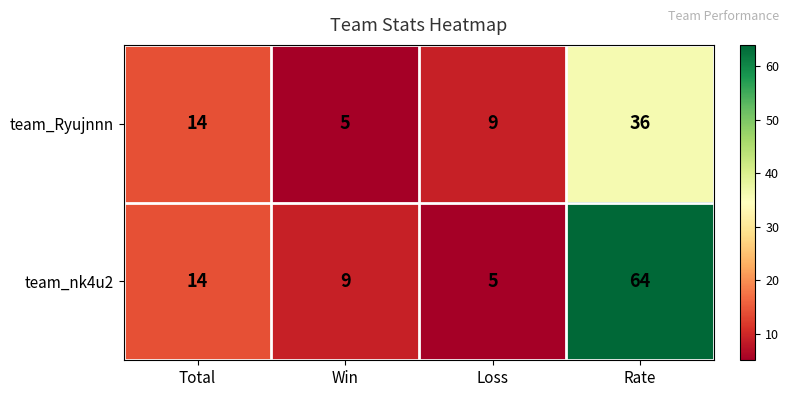

Is it true that team_nk4u2 equals 64 at Rate?

True